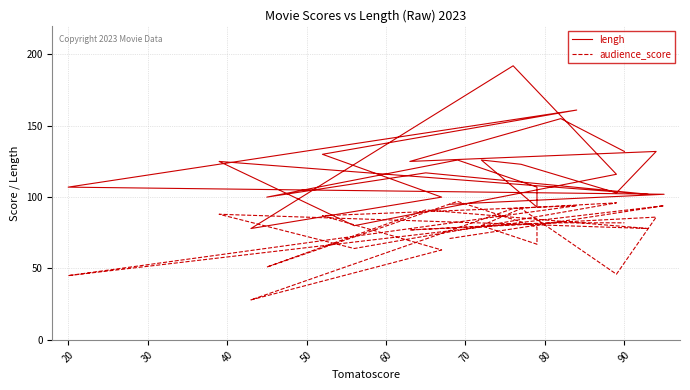

What is the total value across all series at 20?

152